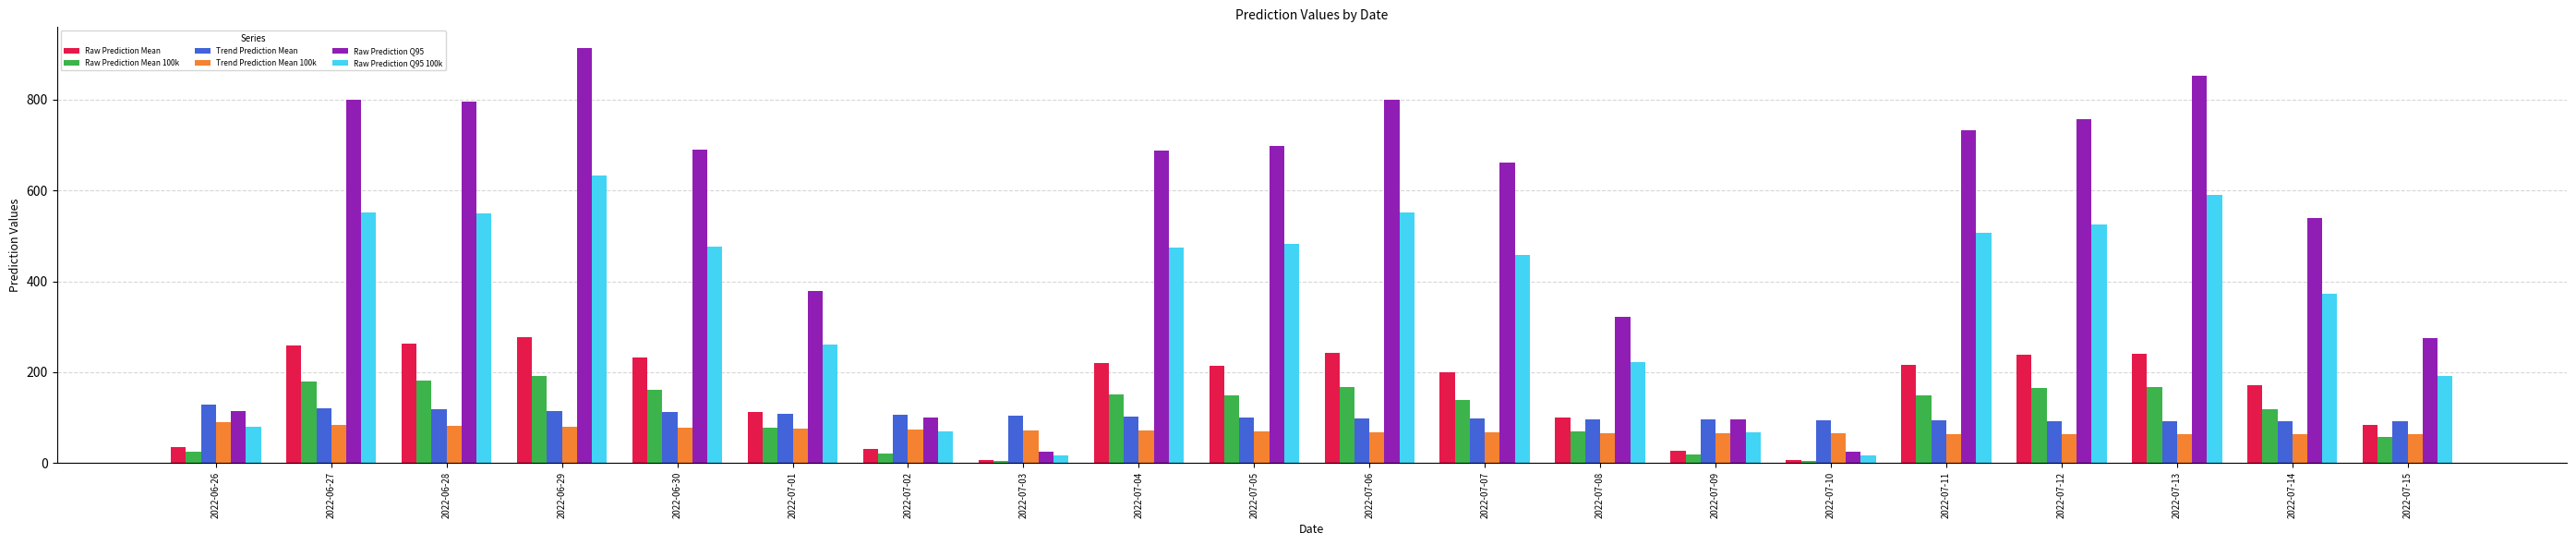

What is the difference between the Trend Prediction Mean 100k values at 2022-07-07 and 2022-06-29?

11.9